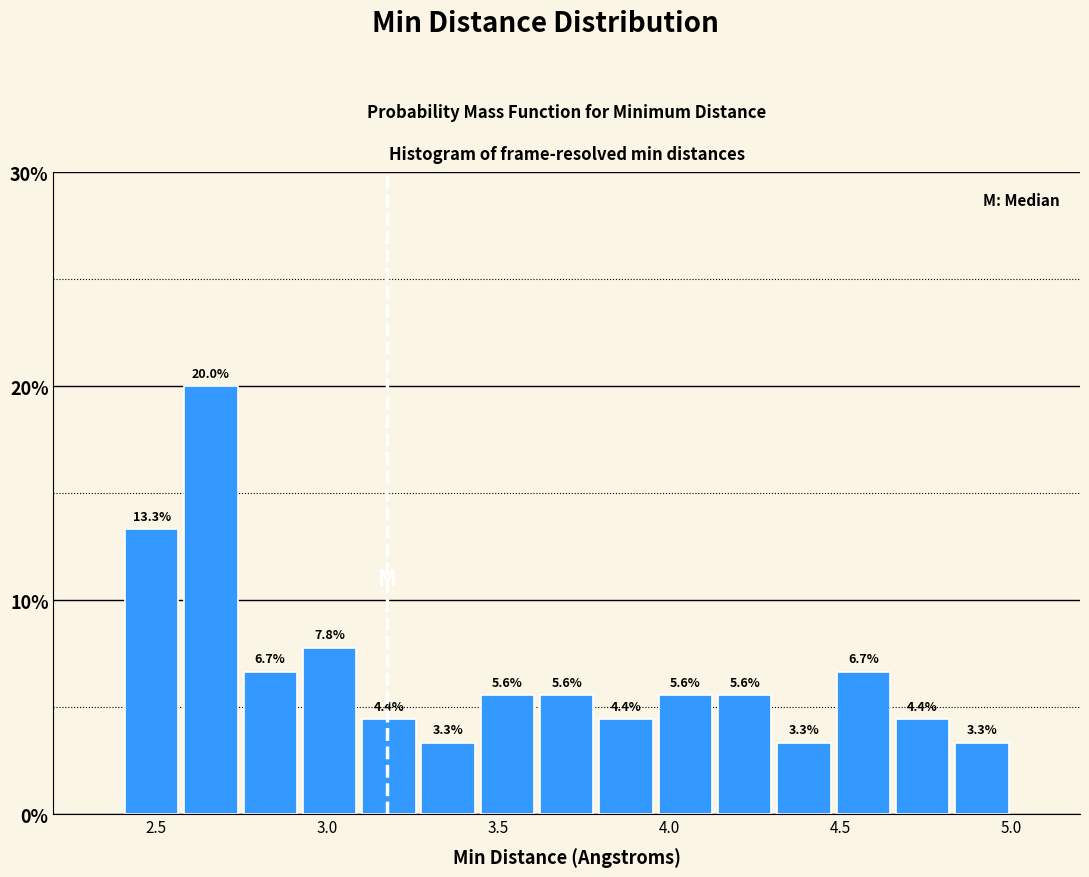

Around what value on the x-axis is the tallest bar? Give the approximate position of its centre, as read against the axis.

2.65